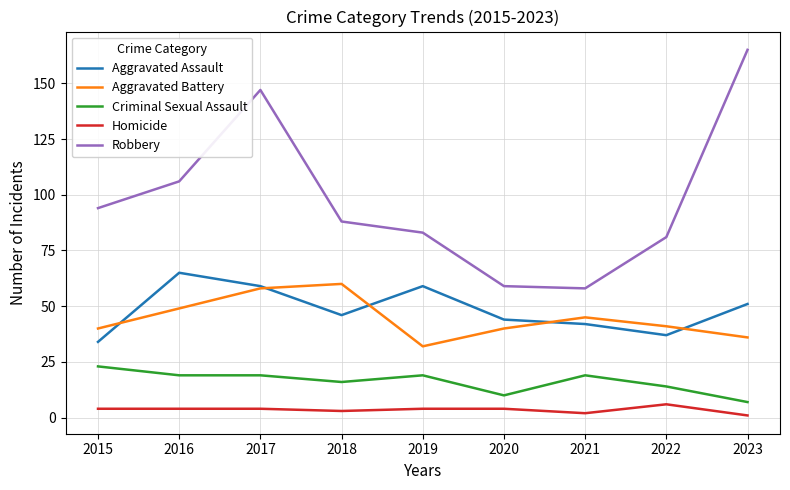

True or false: Aggravated Battery and Robbery cross at least once.

False